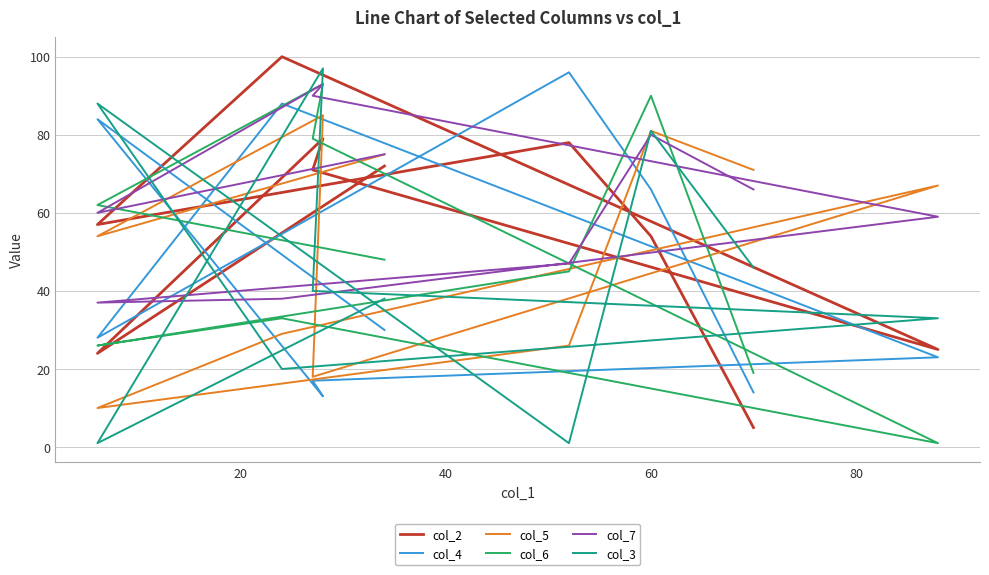

After their last crossing, which series has the higher values: col_7 or col_2?

col_7